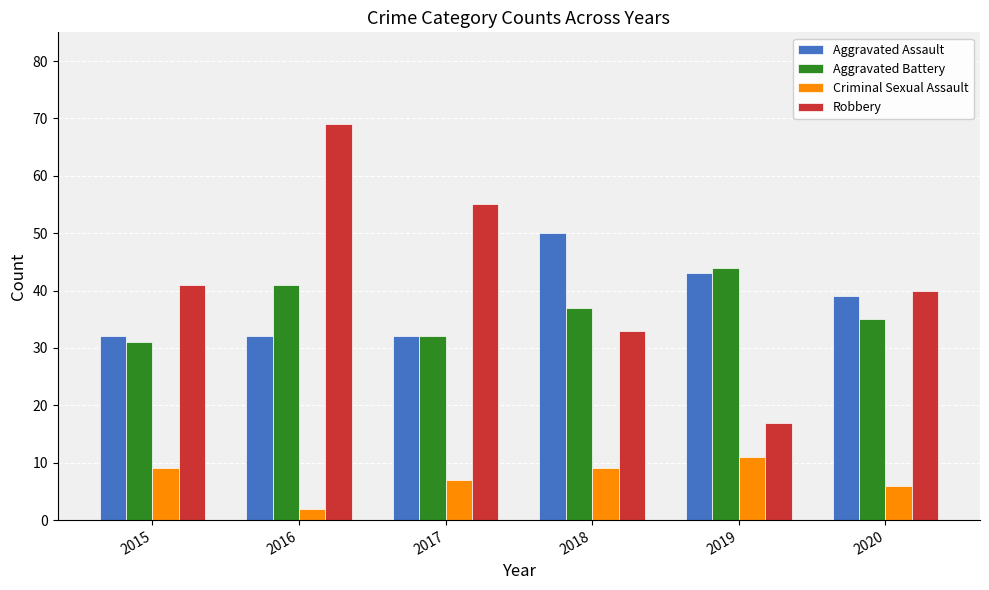

What is the greatest value displayed?

69